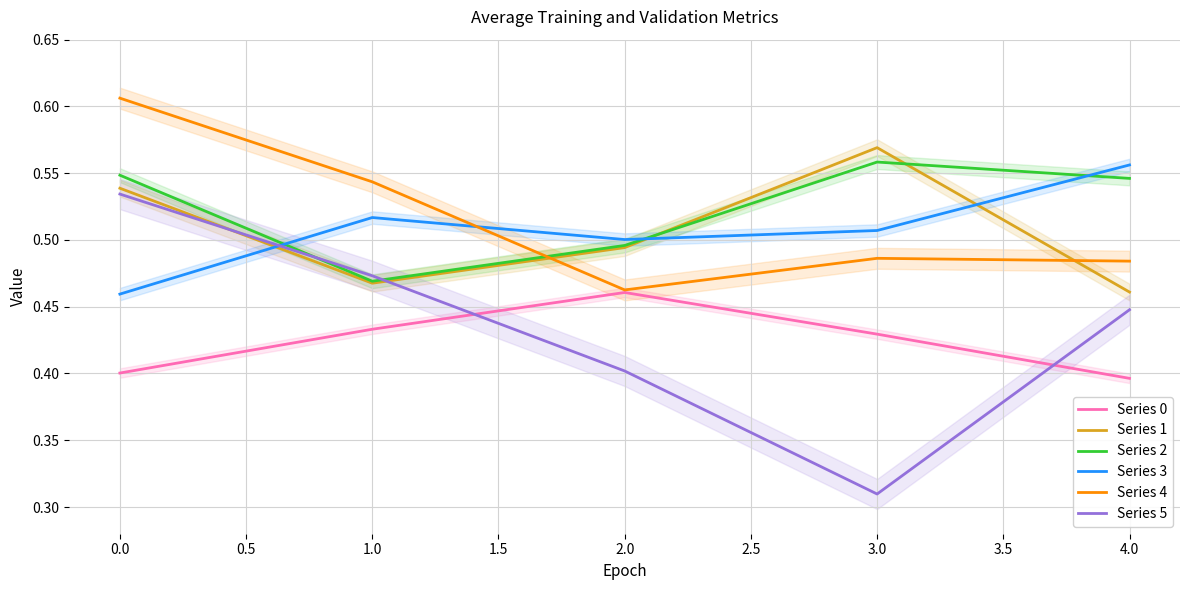

True or false: Series 0 has a value of 0.4 at 4.0.

True